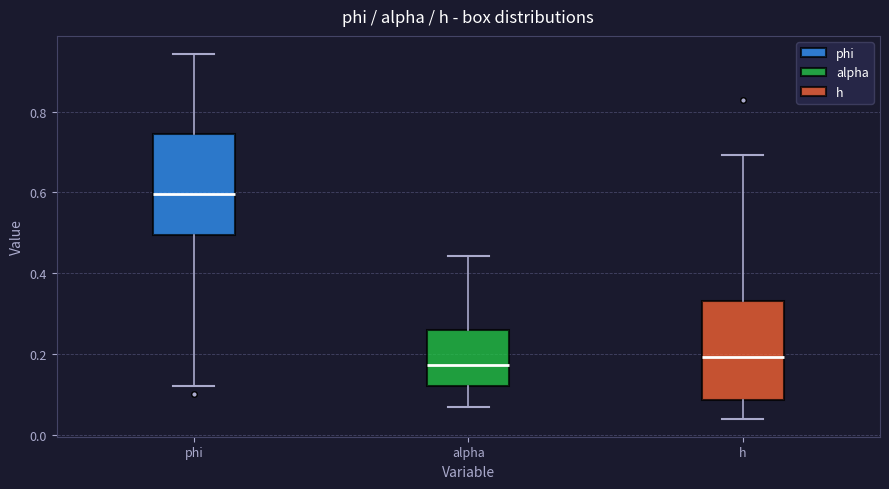

Which box has the lowest median line?

alpha